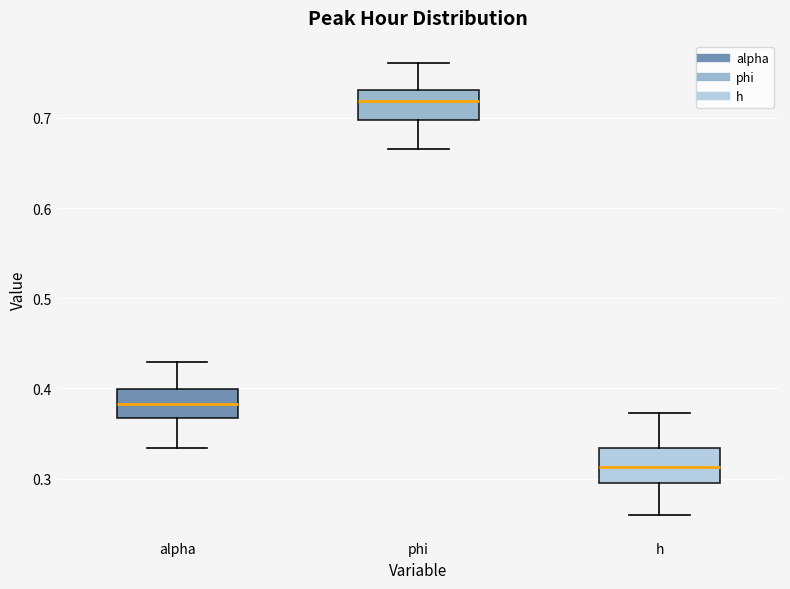

Reading left to right, read every box against the y-axis: the position of its median line, the range the box covers, and the ends of its whiskers. The values are not printed on the chart, so give them approximately, as read against the axis.

alpha: median 0.38, box 0.37 to 0.40, whiskers 0.33 to 0.43
phi: median 0.72, box 0.70 to 0.73, whiskers 0.67 to 0.76
h: median 0.31, box 0.30 to 0.33, whiskers 0.26 to 0.37